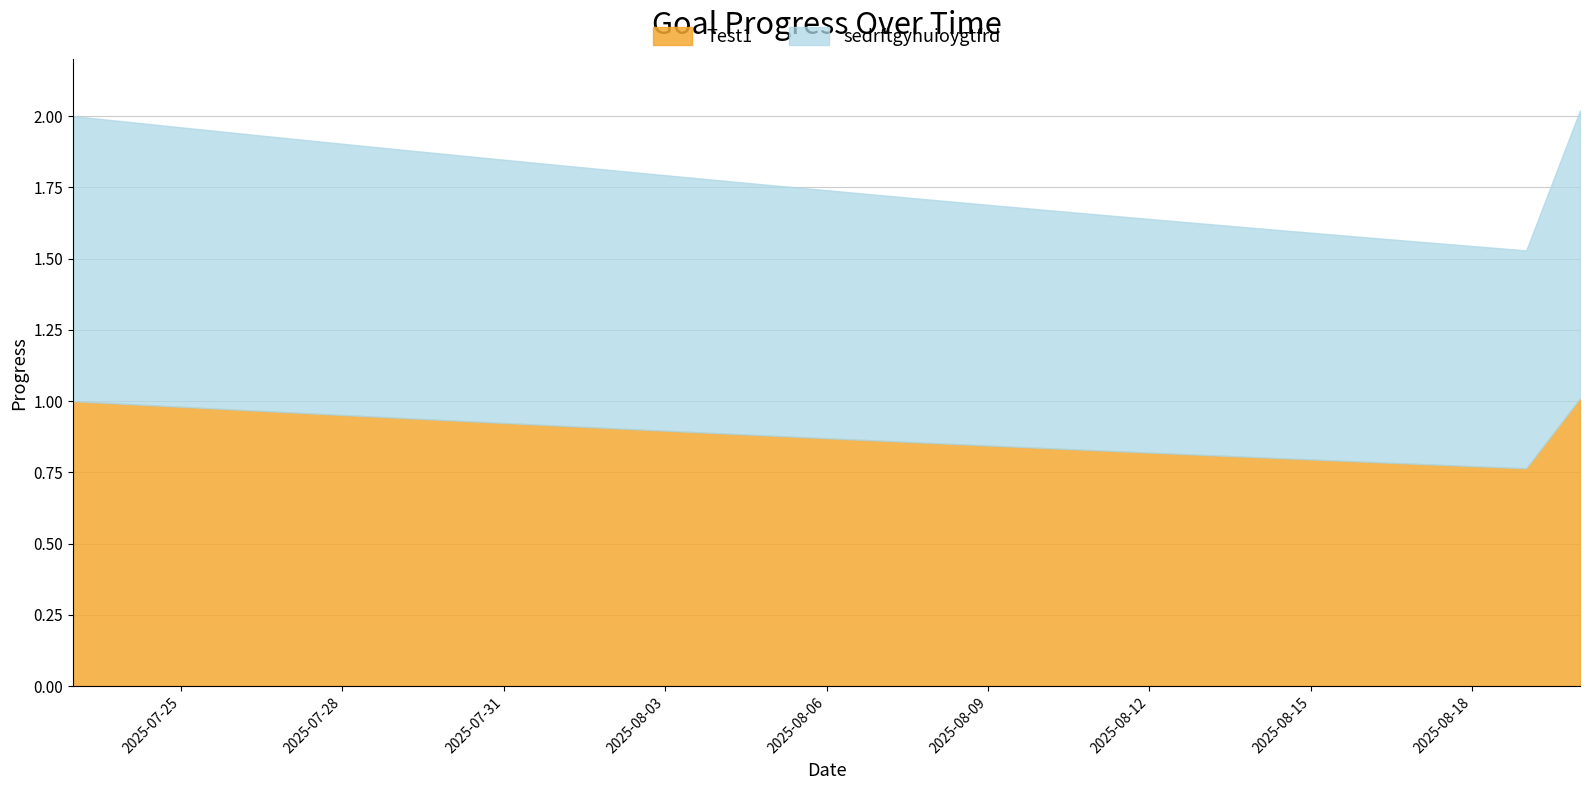

What are all the series names shown in the legend?

Test1, sedrftgyhuioygtfrd